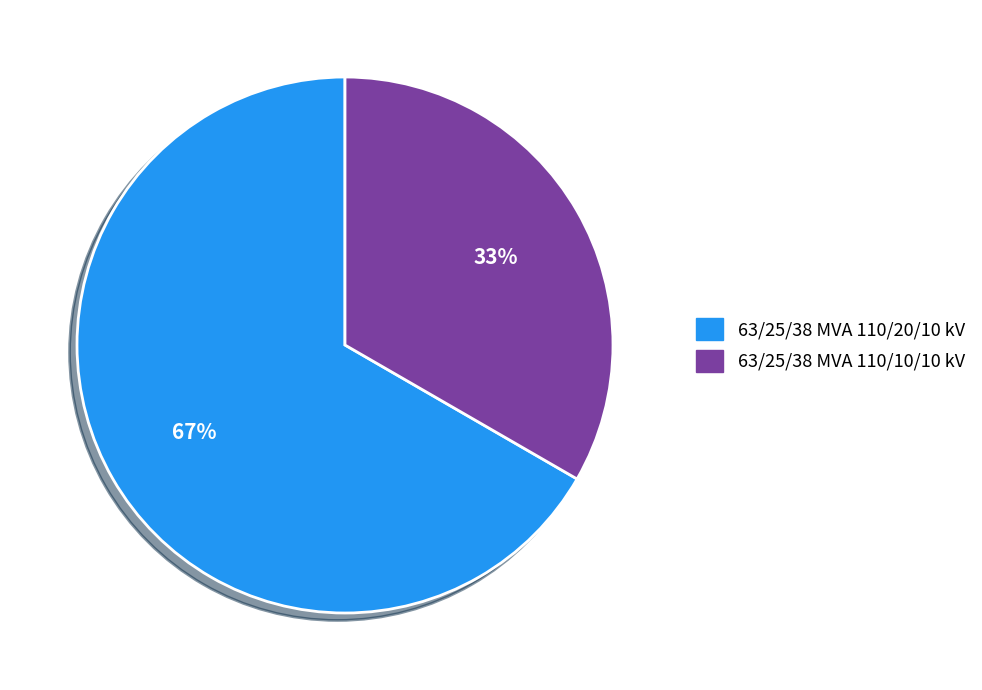

How many slices are in this pie chart?

2